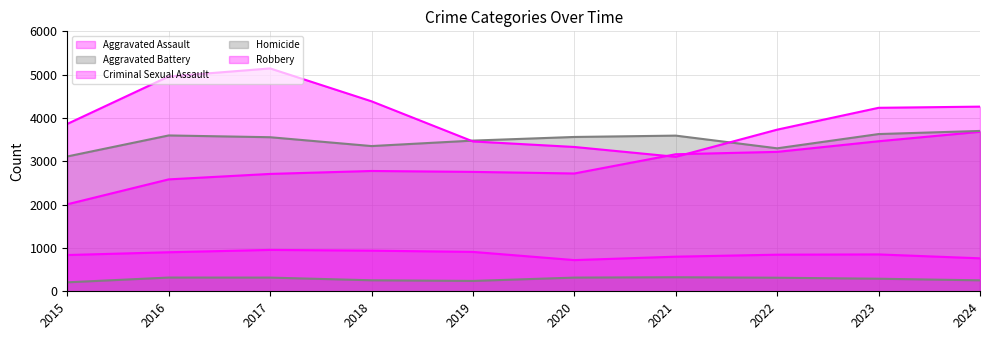

Is it true that Homicide equals 488 at 2017?

False